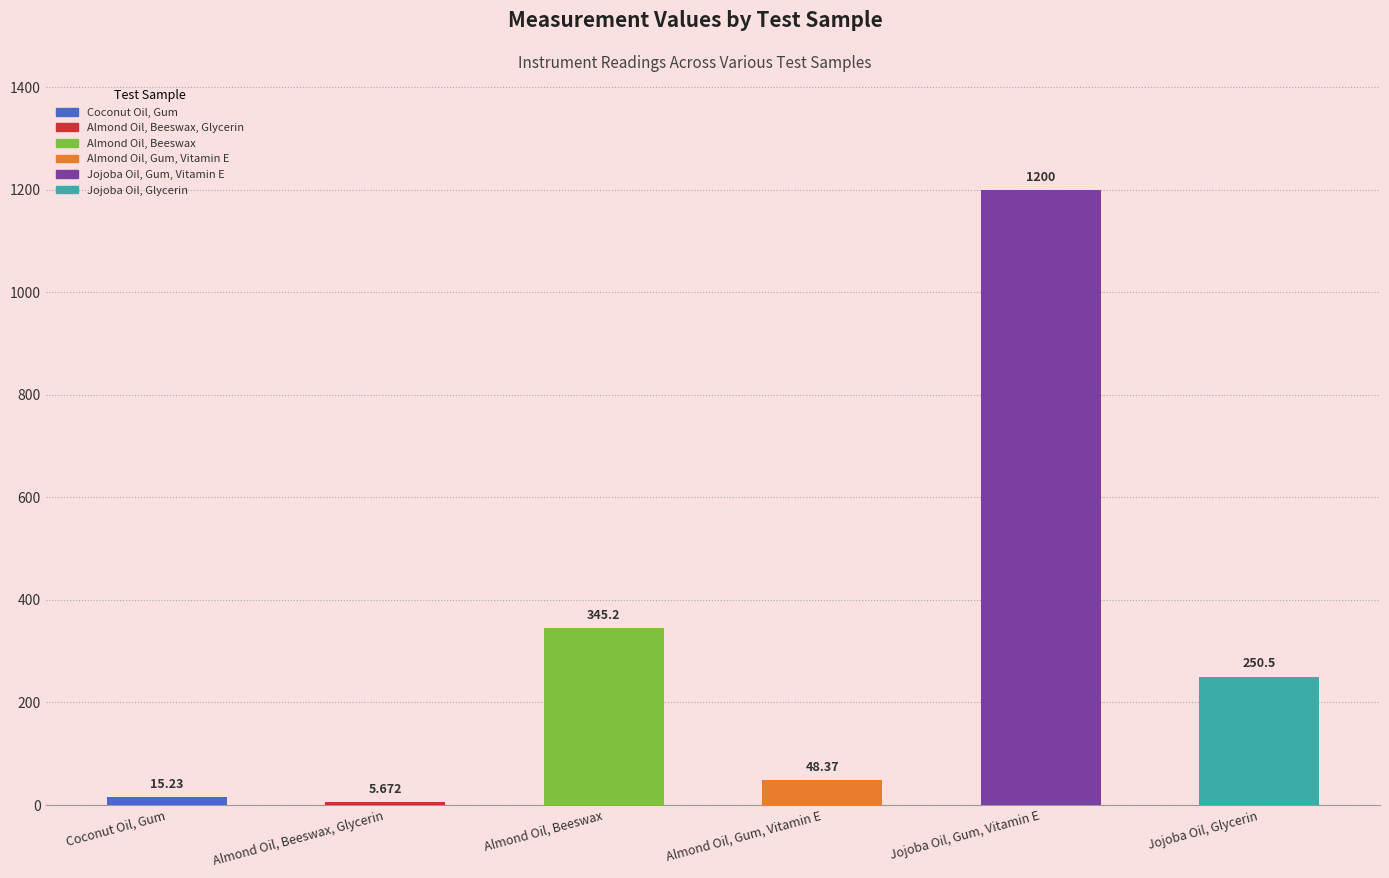

What is the sum of the values at Jojoba Oil, Gum, Vitamin E and Almond Oil, Gum, Vitamin E?

1248.4